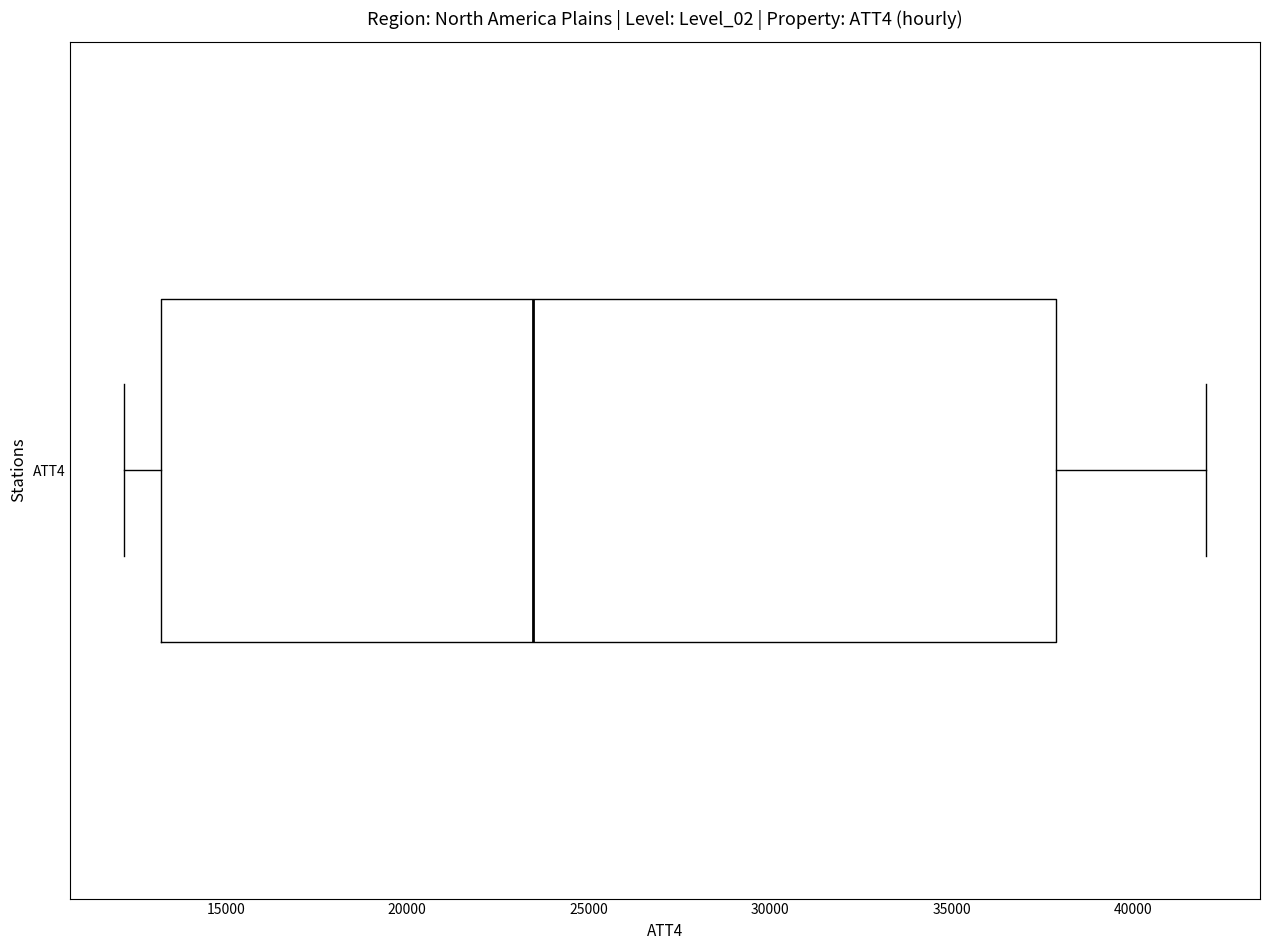

Read this box plot against the x-axis: the position of the median line, the range covered by the box, and the ends of both whiskers. The values are not printed on the chart, so give them approximately, as read against the axis.

median 23500, box 13000 to 38000, whiskers 12000 to 42000